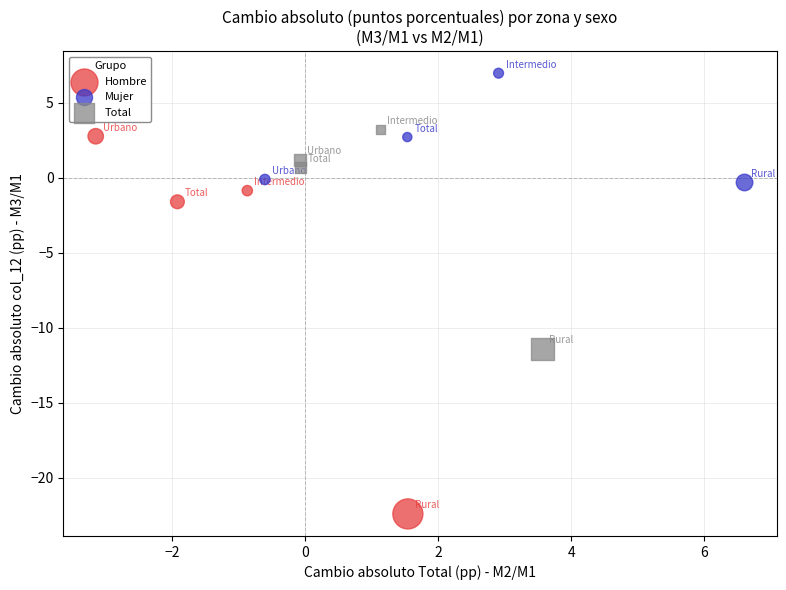

Which series has the largest Y range (max minus min)?

Hombre